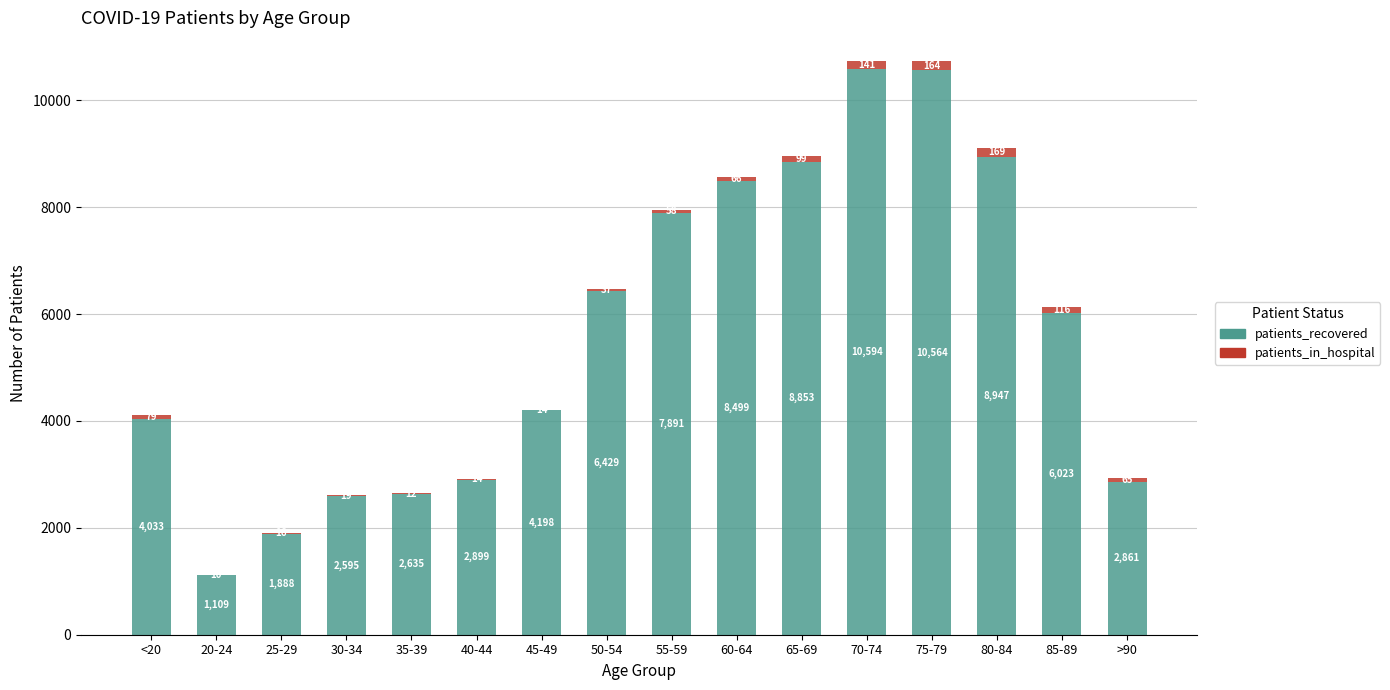

At which category is the sum across all series the highest?

70-74